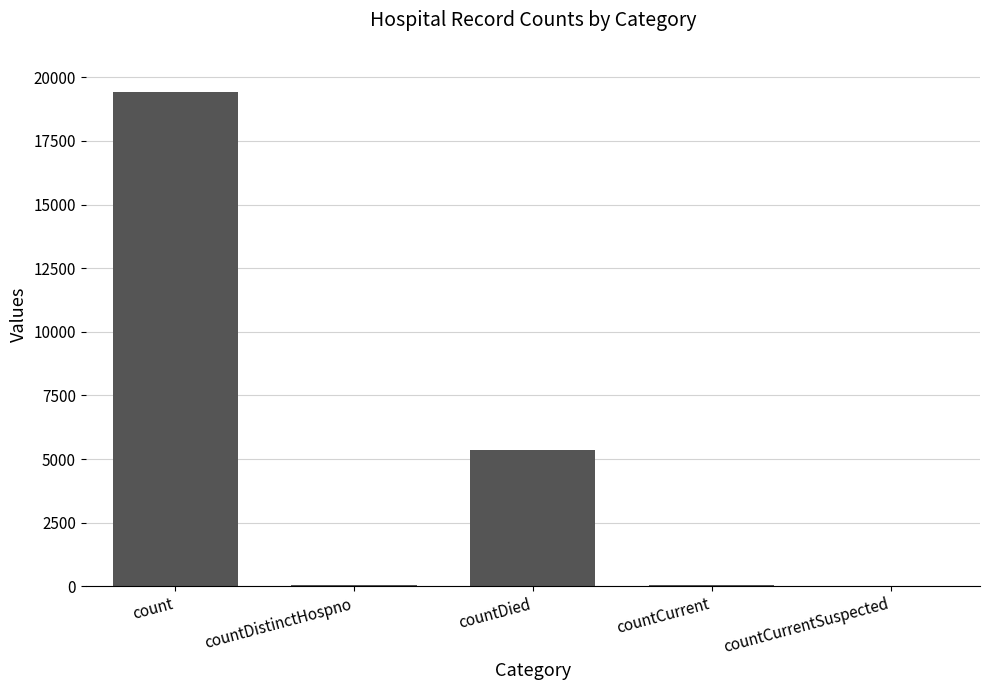

Where is the data nearest to the value 9710?

countDied